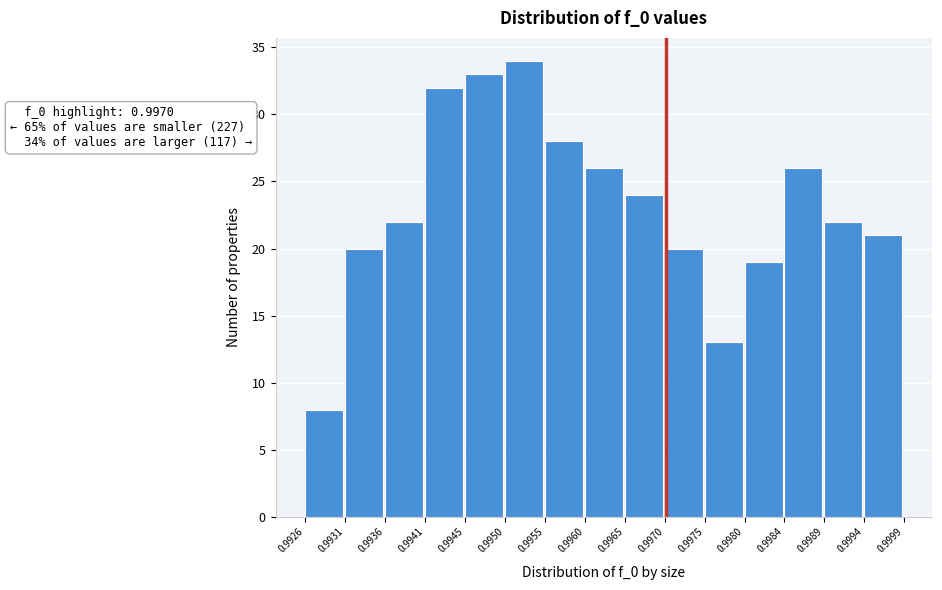

Over which range of the x-axis is the bar tallest?

0.9950 to 0.9955